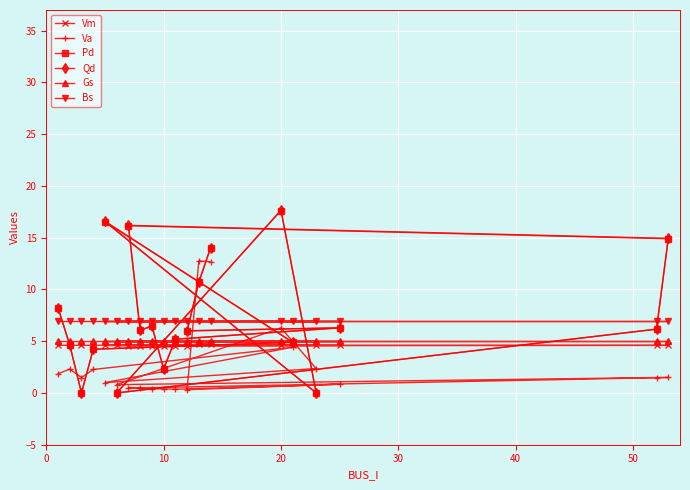

Which series has the widest spread of values?

Qd